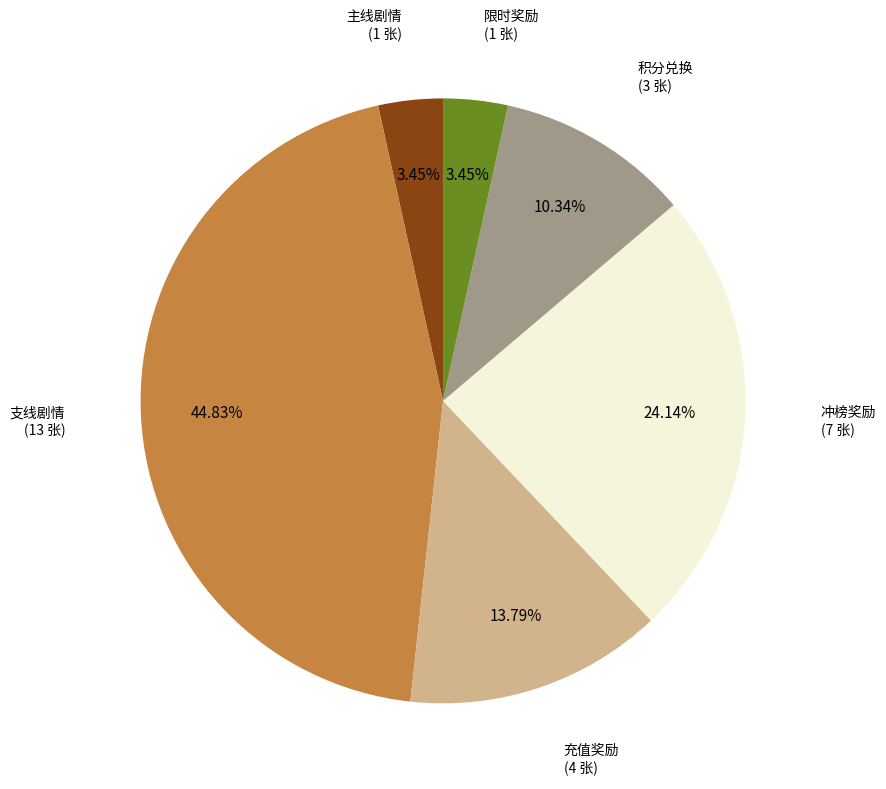

How many segments does this pie chart have?

6